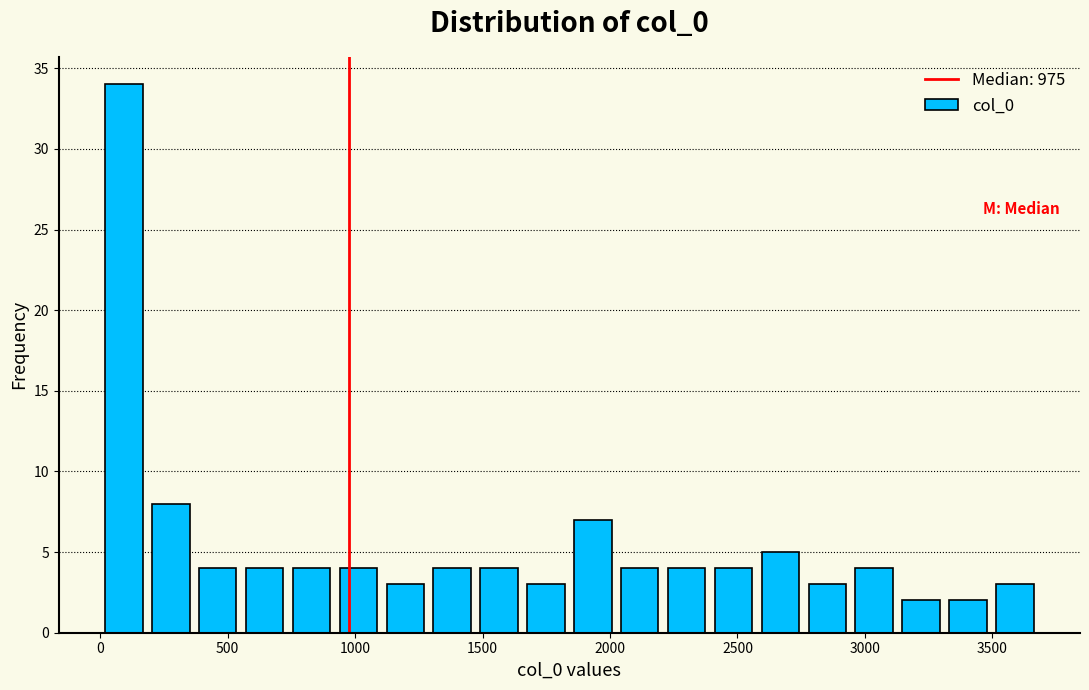

Around what value on the x-axis is the tallest bar? Give the approximate position of its centre, as read against the axis.

100